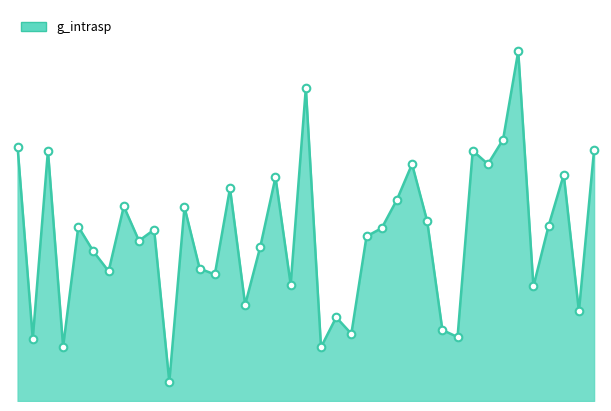

How many lines are shown in the chart?

1